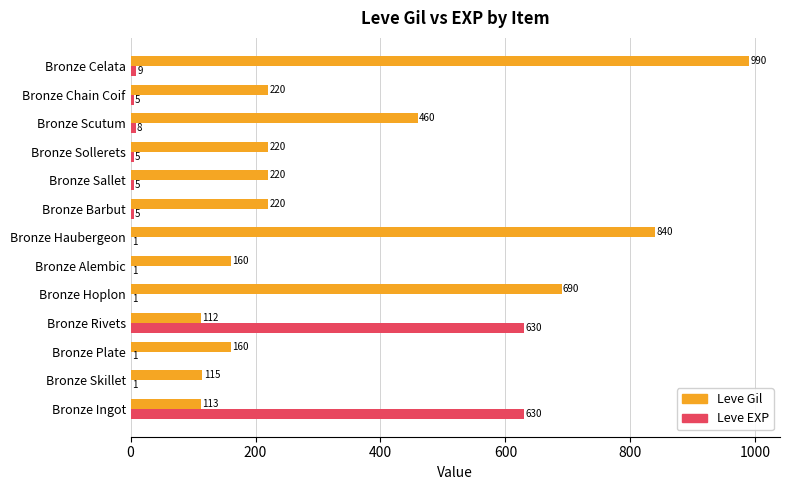

The Leve Gil series shows 115 at Bronze Skillet. True or false?

True